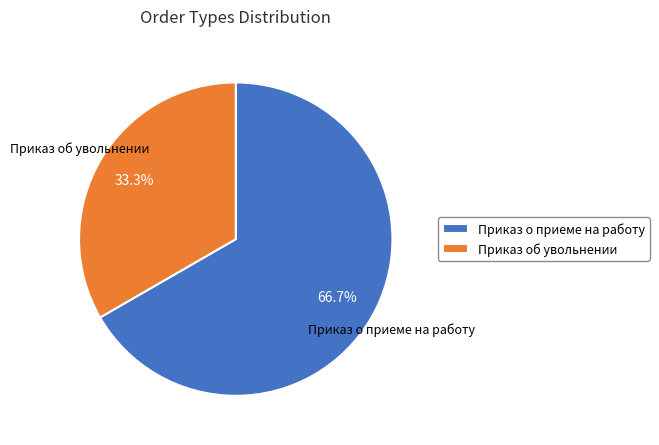

Is it true that Приказ о приеме на работу is 67% of the pie?

True